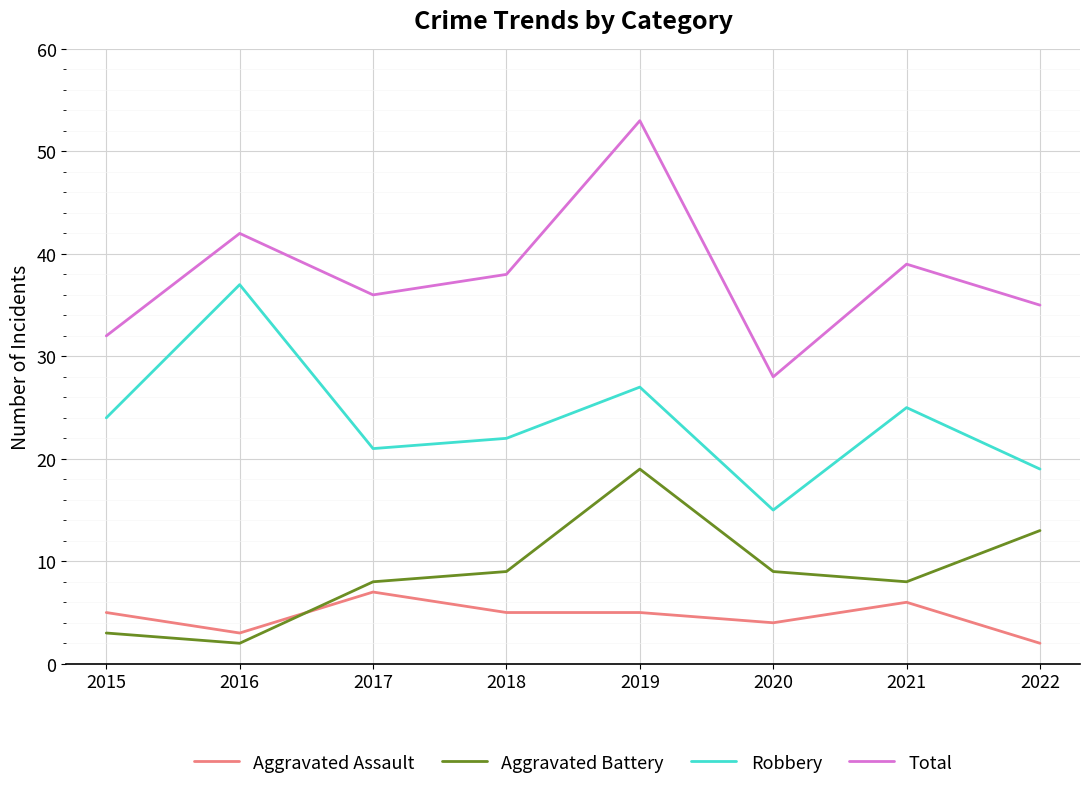

True or false: Aggravated Assault has a value of 8 at 2019.

False